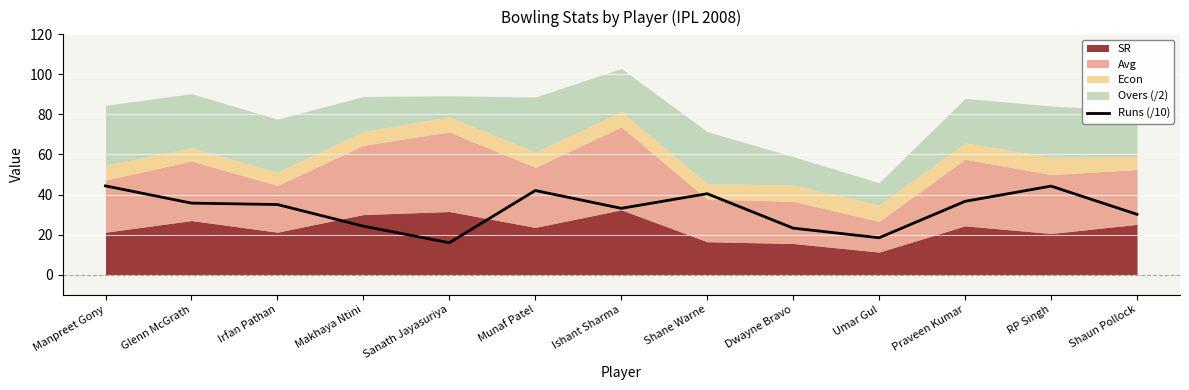

Reading left to right, what are all the values shown in this chart?

Manpreet Gony=44.3	Glenn McGrath=35.7	Irfan Pathan=35.0	Makhaya Ntini=24.2	Sanath Jayasuriya=15.9	Munaf Patel=42.0	Ishant Sharma=33.1	Shane Warne=40.4	Dwayne Bravo=23.2	Umar Gul=18.4	Praveen Kumar=36.6	RP Singh=44.2	Shaun Pollock=30.1